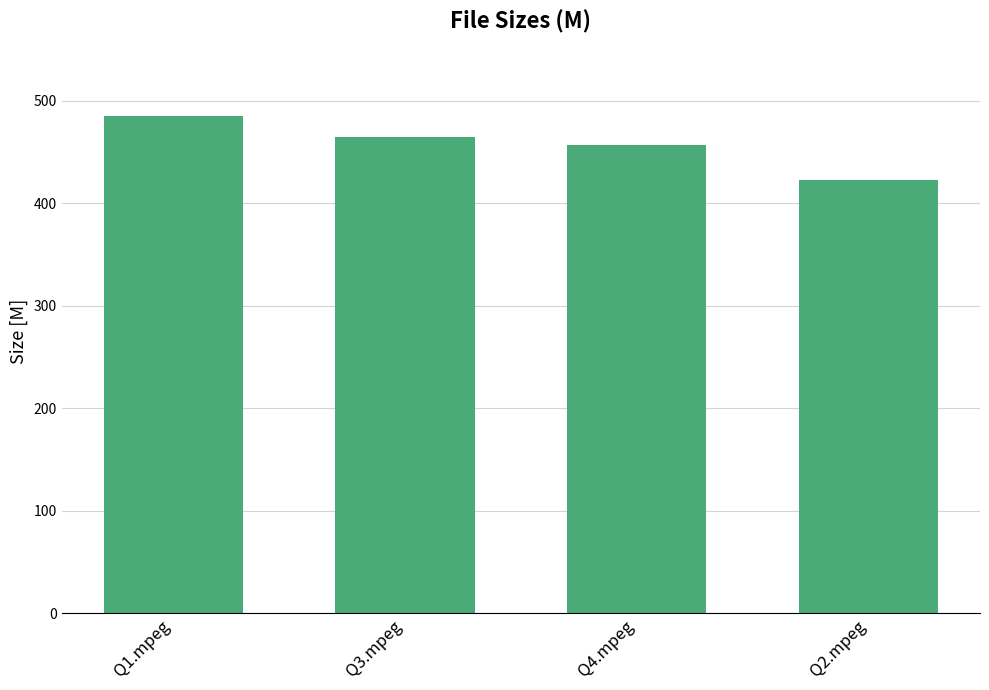

What position from the left is Q1.mpeg?

1